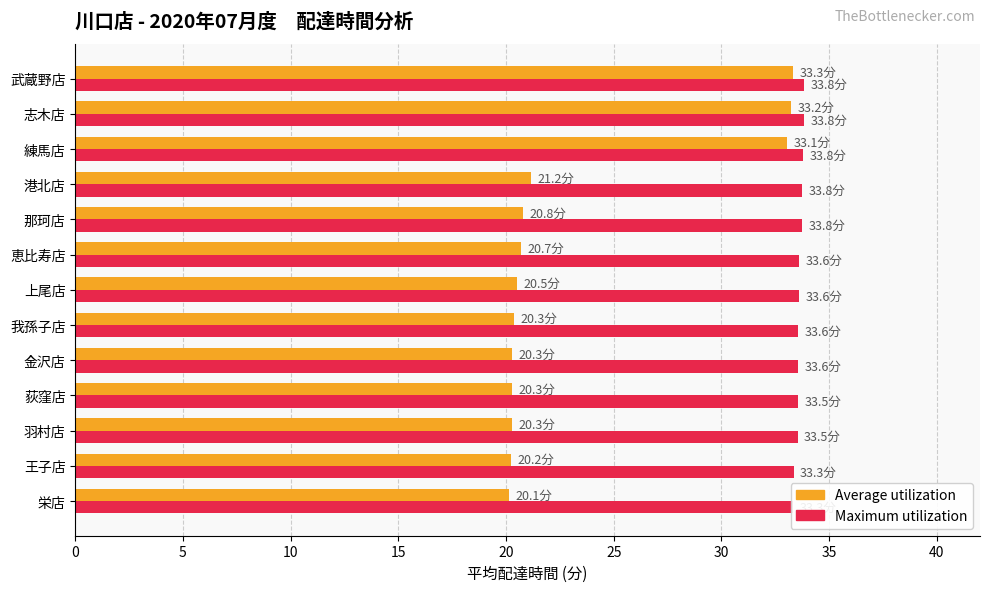

Which series has the largest total across all categories?

Maximum utilization